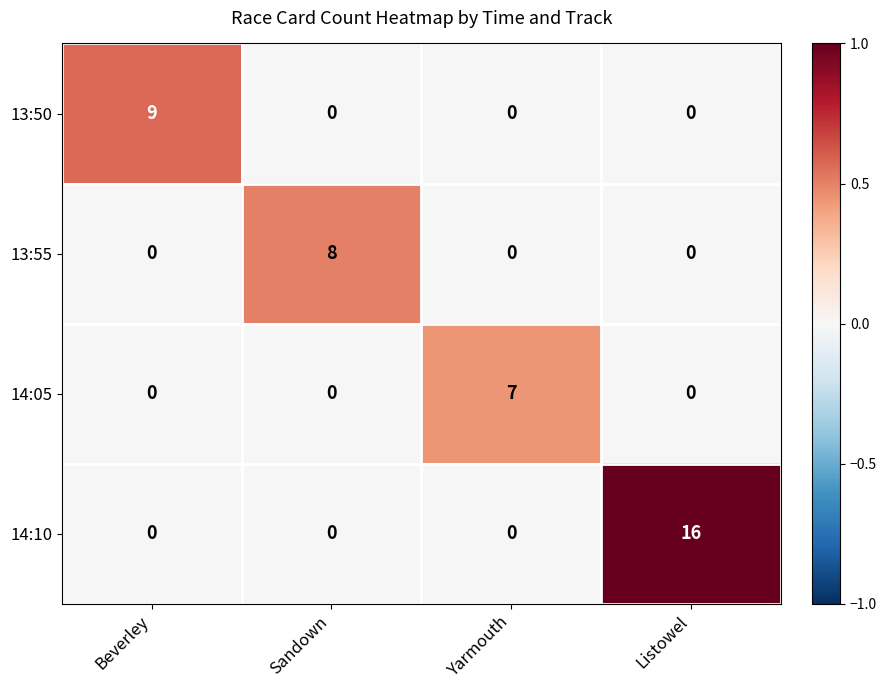

What is the difference between the 13:50 values at Listowel and Beverley?

9